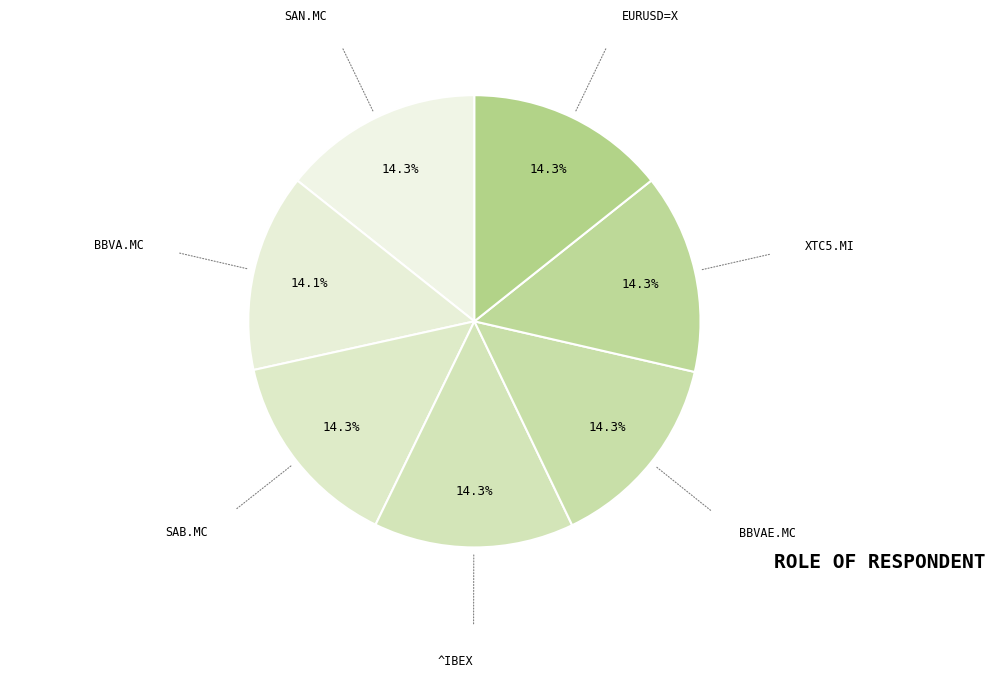

How many segments does this pie chart have?

7